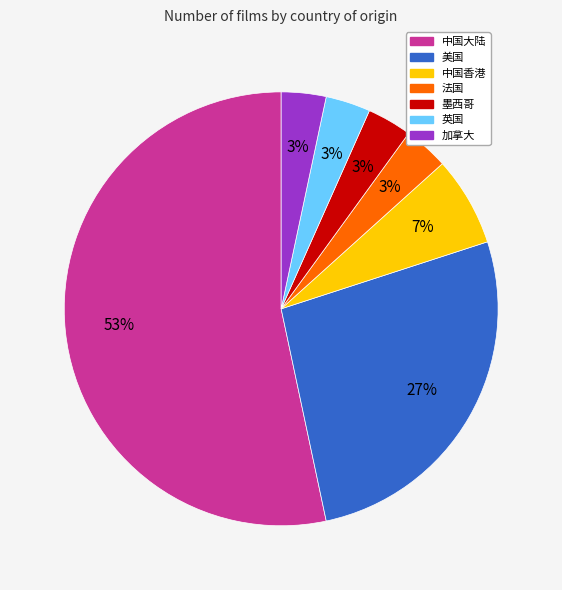

Approximately how many times larger is the value at 英国 compared to 美国?

0.1